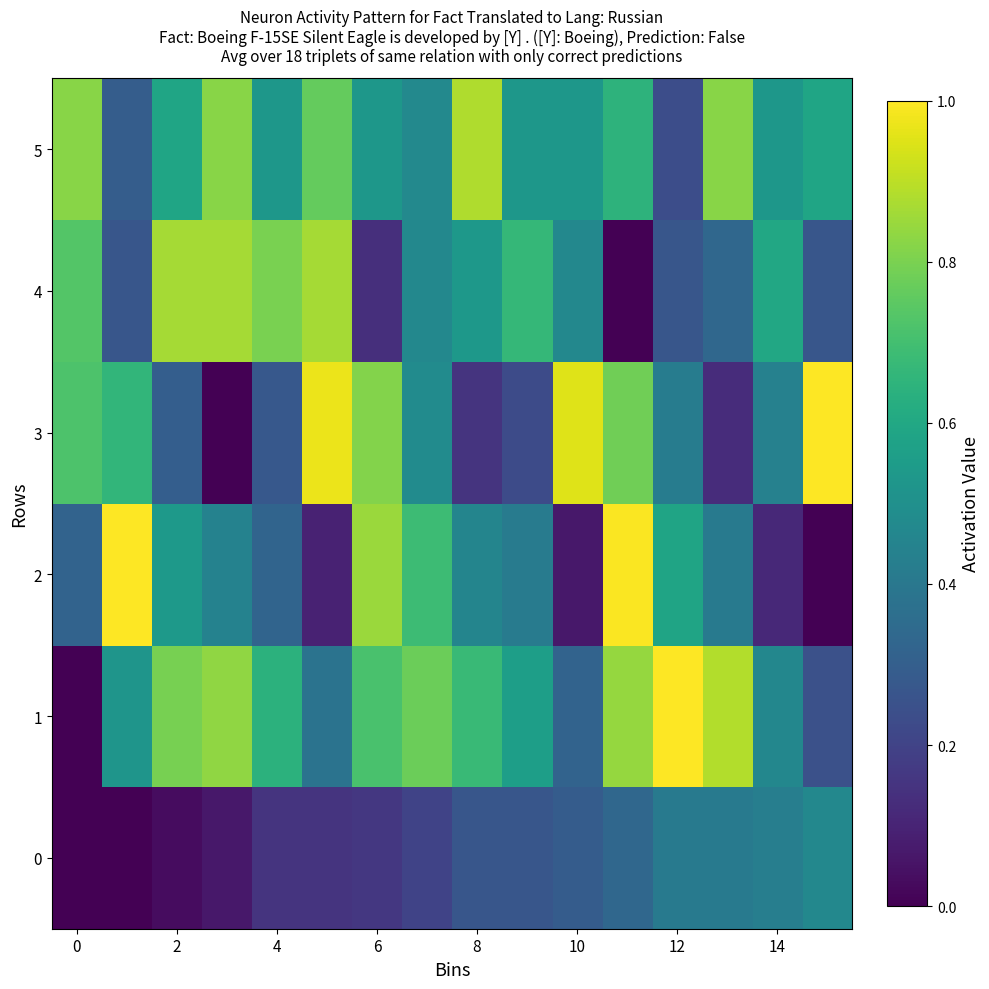

At how many categories does at least one series exceed 0?

16